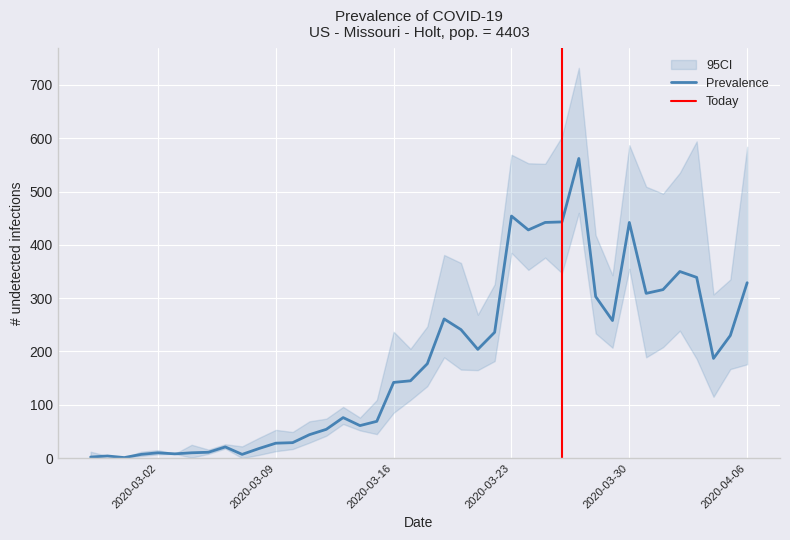

List the labels in order of value, largest first.

2020-03-27, 2020-03-23, 2020-03-26, 2020-03-25, 2020-03-30, 2020-03-24, 2020-04-02, 2020-04-03, 2020-04-06, 2020-04-01, 2020-03-31, 2020-03-28, 2020-03-19, 2020-03-29, 2020-03-20, 2020-03-22, 2020-04-05, 2020-03-21, 2020-04-04, 2020-03-18, 2020-03-17, 2020-03-16, 2020-03-13, 2020-03-15, 2020-03-14, 2020-03-12, 2020-03-11, 2020-03-10, 2020-03-09, 2020-03-06, 2020-03-08, 2020-03-05, 2020-03-02, 2020-03-04, 2020-03-03, 2020-03-01, 2020-03-07, 2020-02-28, 2020-02-27, 2020-02-29